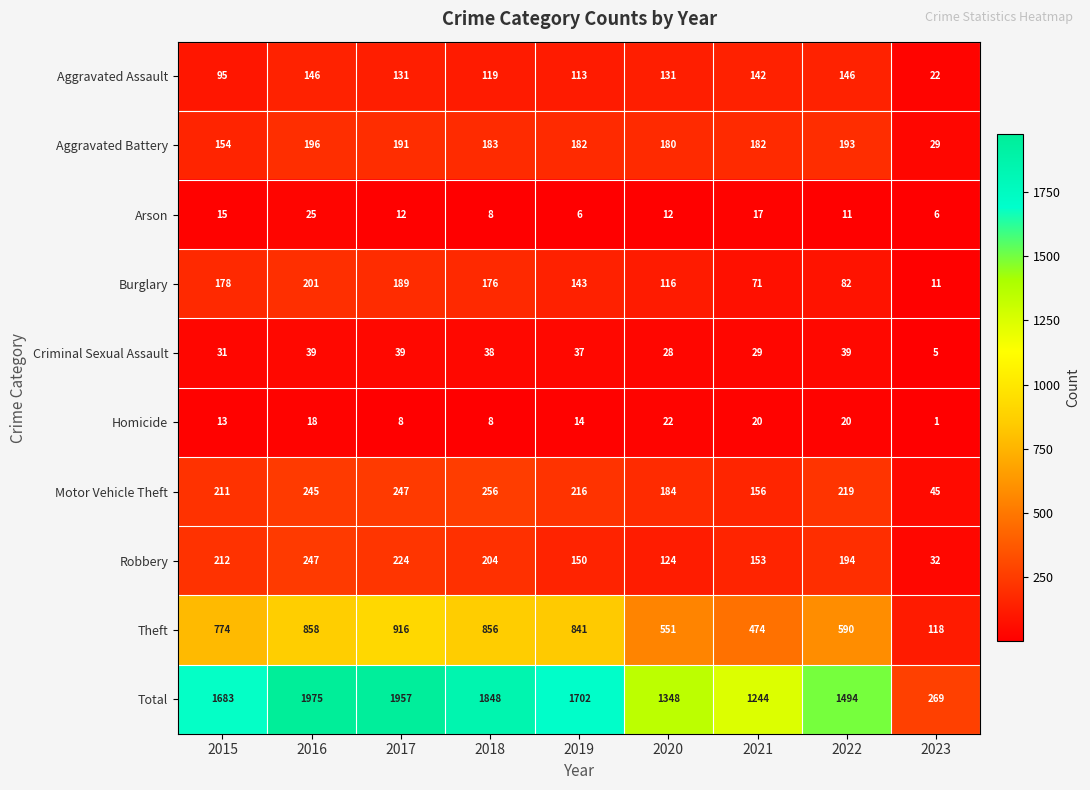

What is the difference between the maximum and minimum values in the Aggravated Assault series?

124